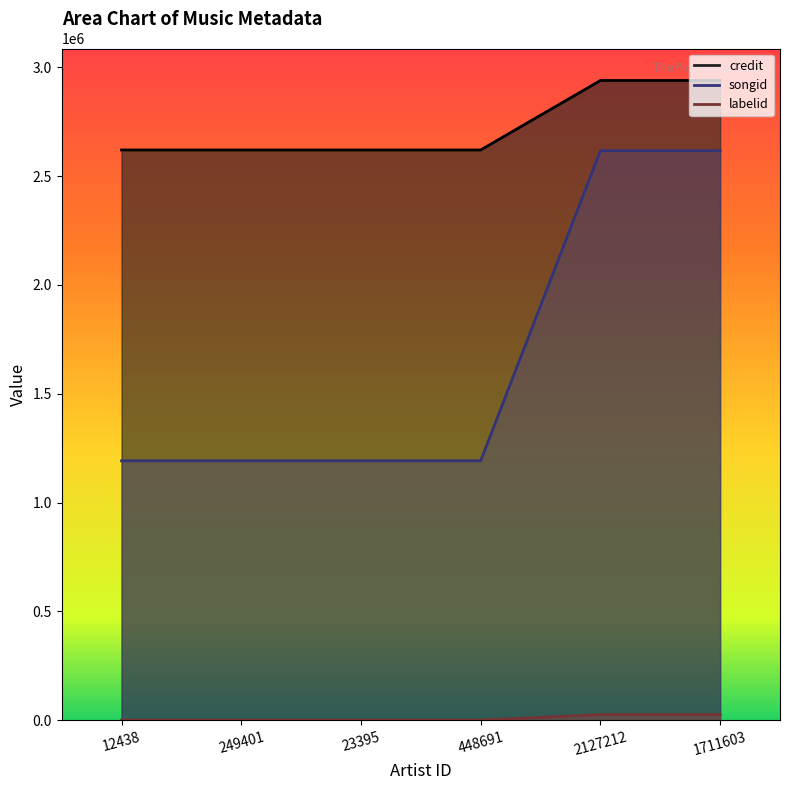

What is the minimum value shown in the chart?

652